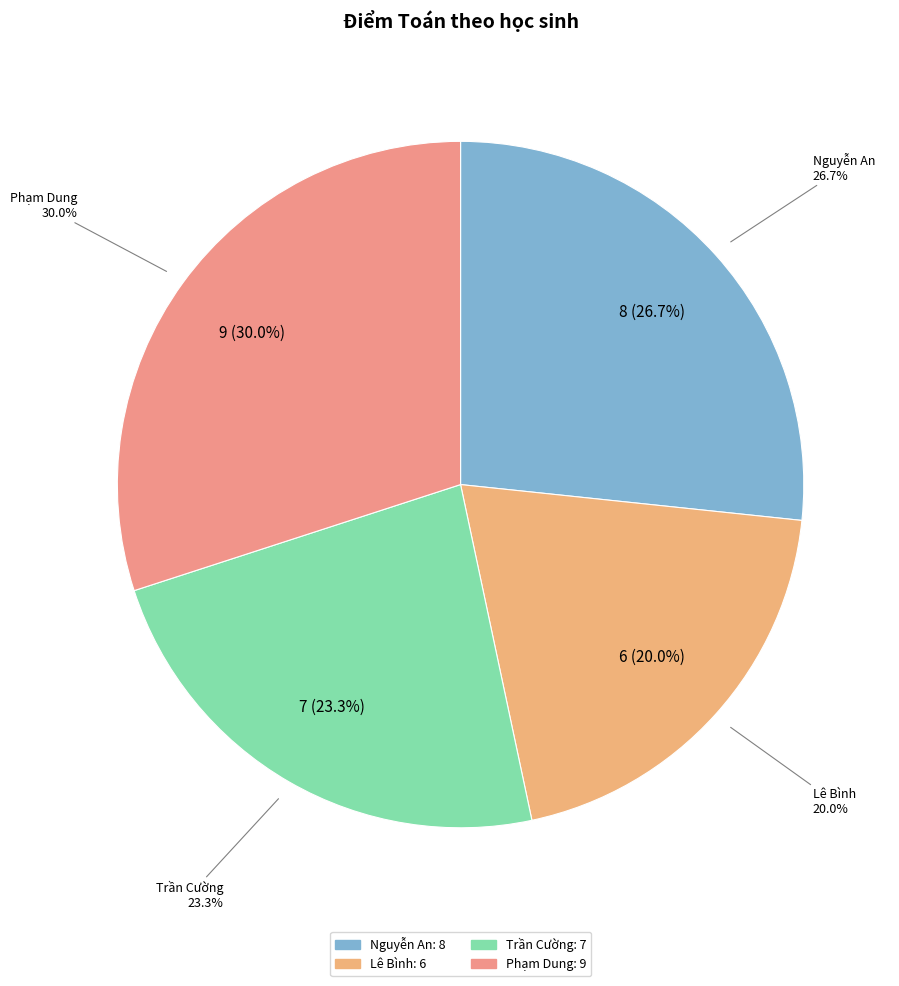

To the nearest percent, what percentage of the pie is Trần Cường?

23%